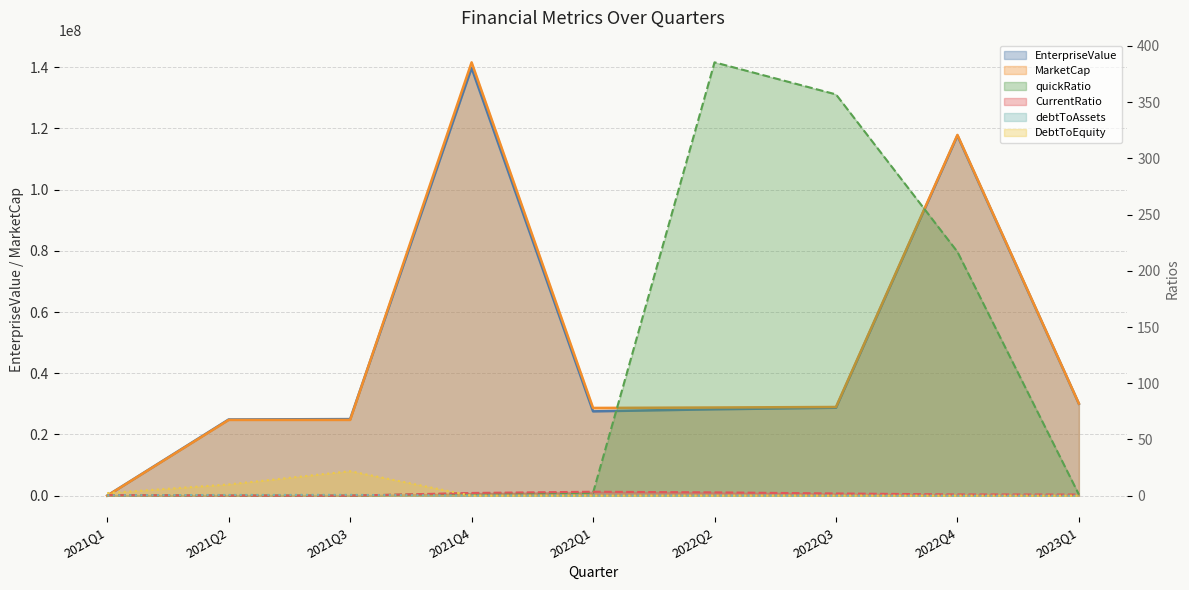

Read the DebtToEquity value at 2021Q3.

21.8